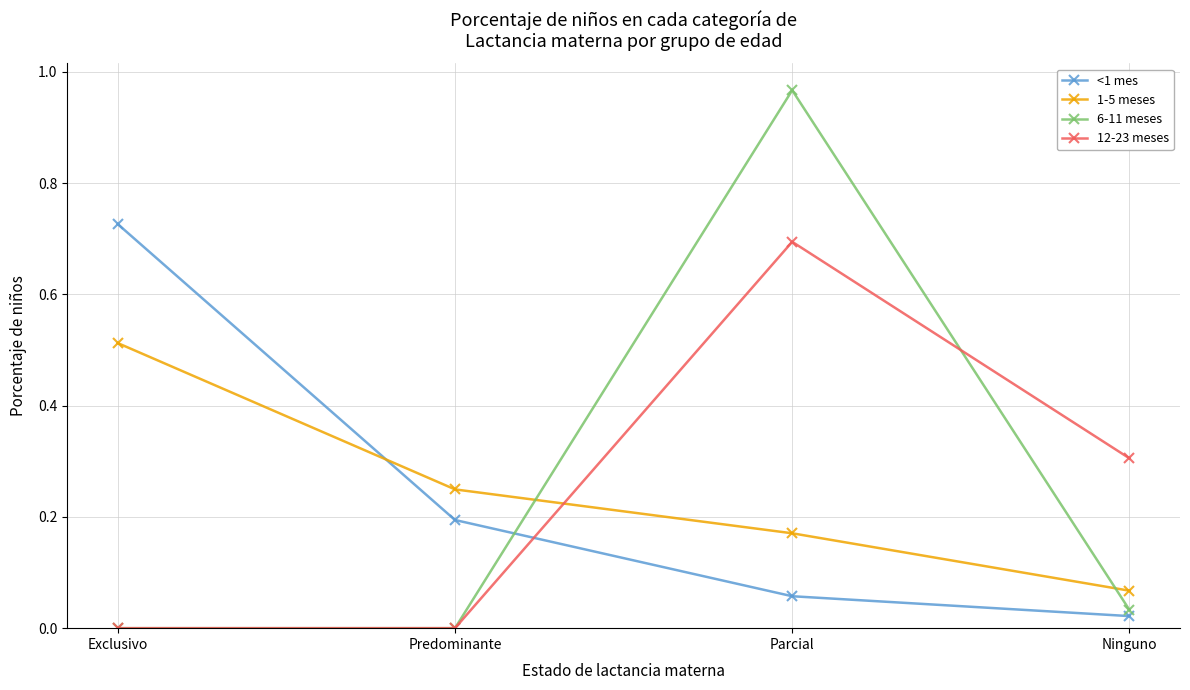

What is the label of the 1st point from the left?

Exclusivo